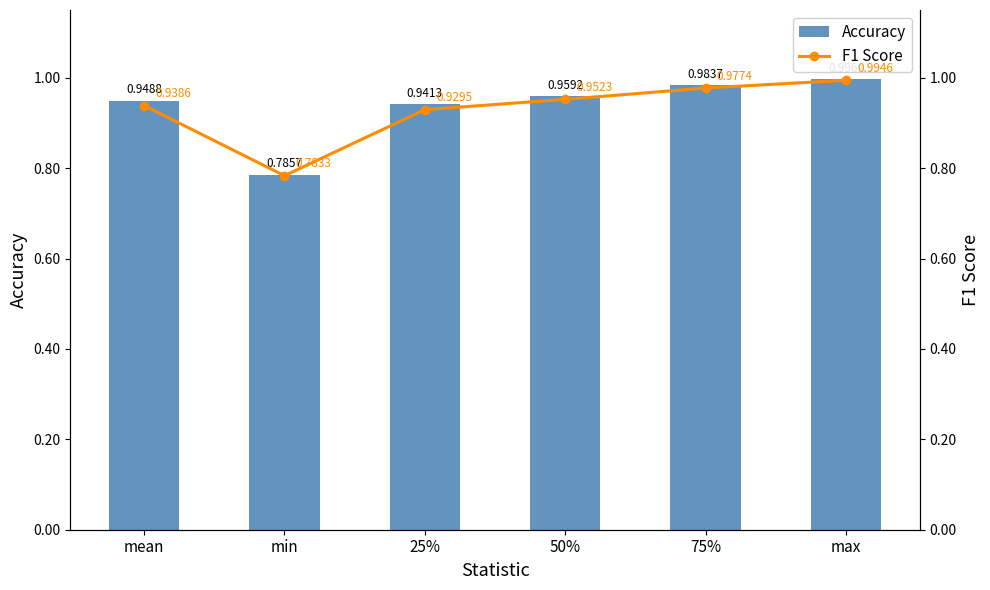

Reading left to right, list all the values displayed in this chart.

Accuracy: mean=0.9	min=0.8	25%=0.9	50%=1.0	75%=1.0	max=1.0
F1 Score: mean=0.9	min=0.8	25%=0.9	50%=1.0	75%=1.0	max=1.0